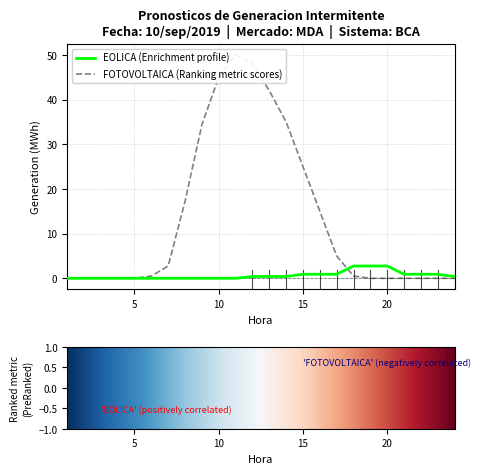

Which category has the highest value in the FOTOVOLTAICA_BCA series?

11